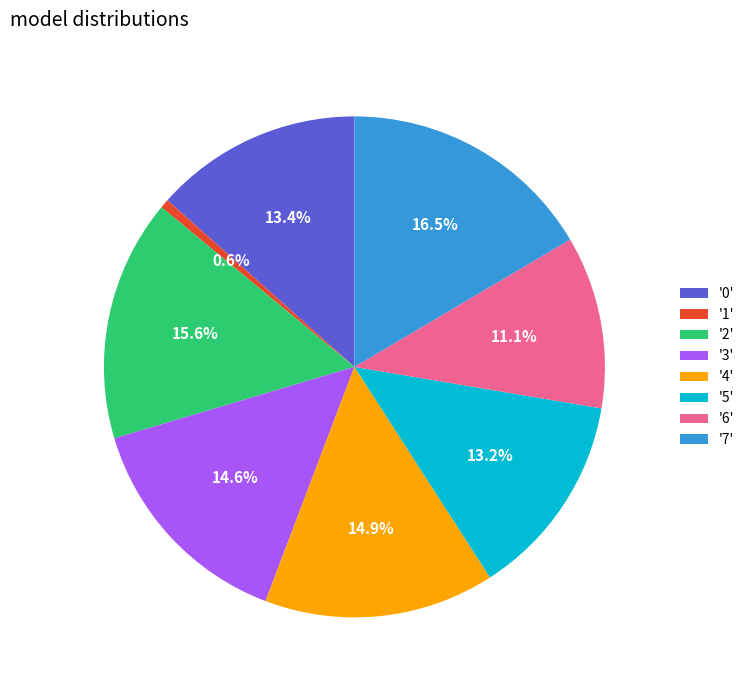

Does any single category account for the majority?

No